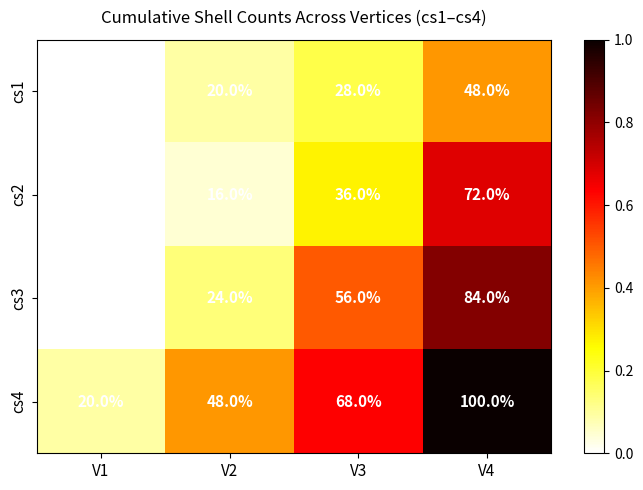

Rank the series by their maximum value, from lowest to highest.

cs1, cs2, cs3, cs4